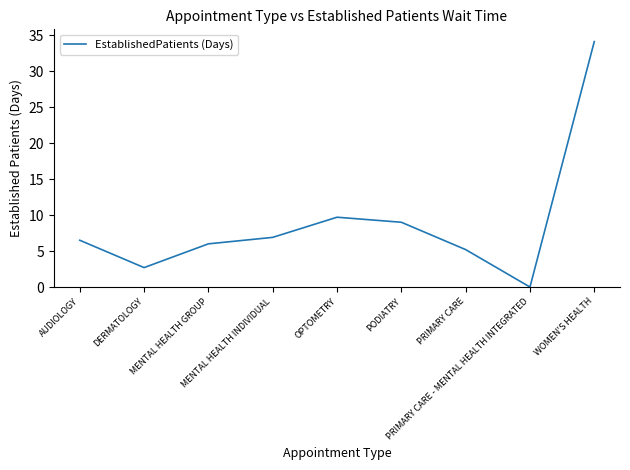

Rank the categories by value from highest to lowest.

WOMEN'S HEALTH, OPTOMETRY, PODIATRY, MENTAL HEALTH INDIVIDUAL, AUDIOLOGY, MENTAL HEALTH GROUP, PRIMARY CARE, DERMATOLOGY, PRIMARY CARE - MENTAL HEALTH INTEGRATED